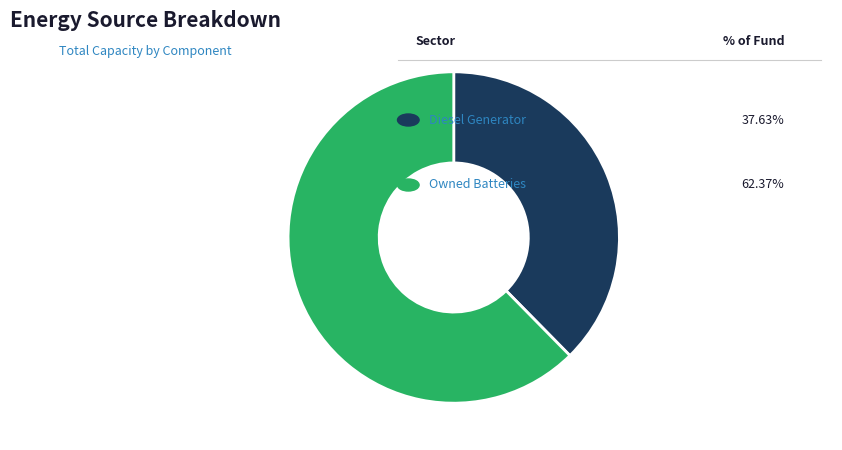

Is there a majority slice in this chart?

Yes